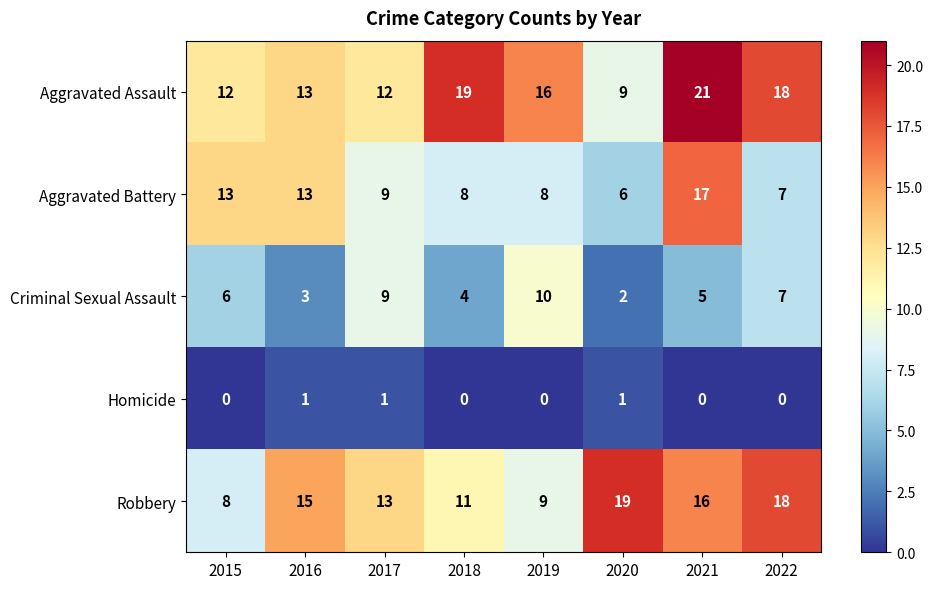

What is the difference between the highest and lowest values at 2018?

19